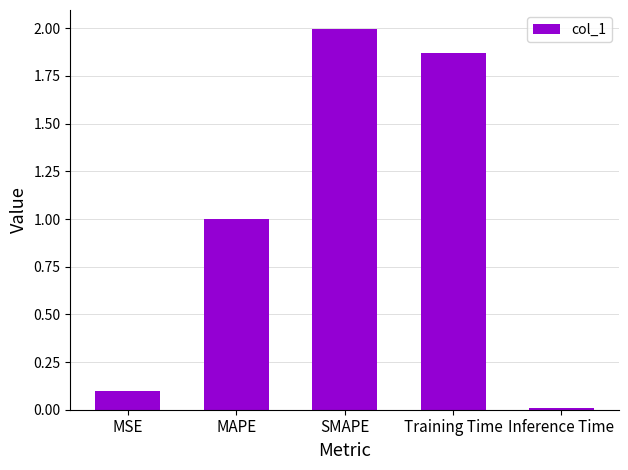

What is the change in value from MSE to MAPE?

+0.9